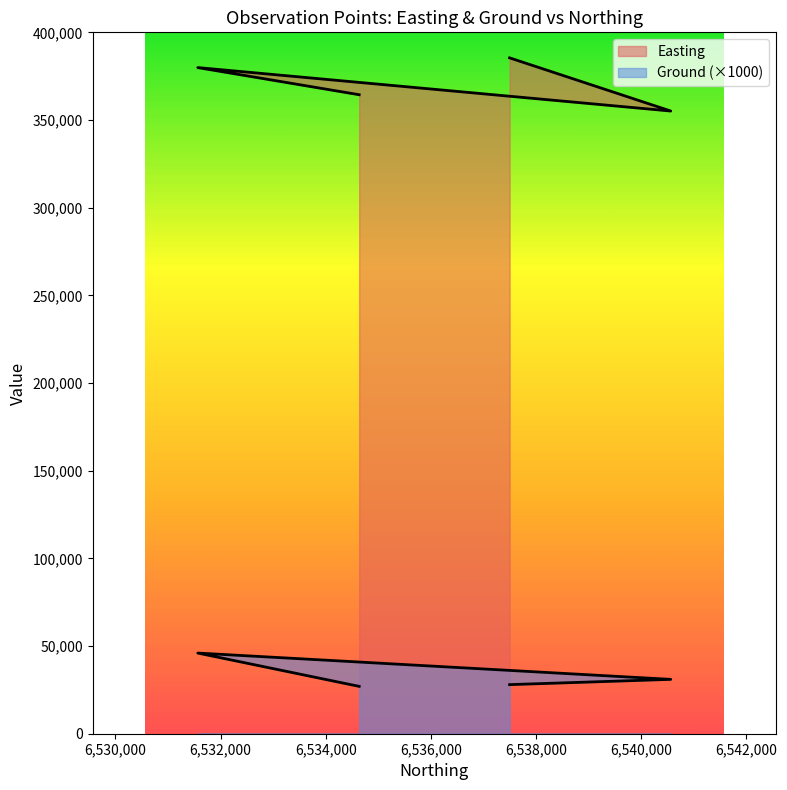

The value of Easting at 6531566 is 560500.5. True or false?

False